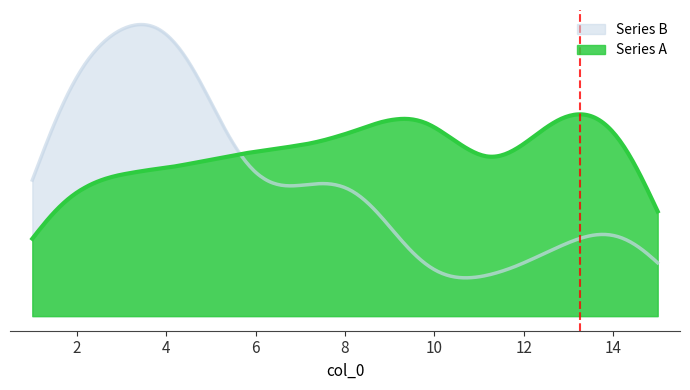

Does the chart have visible grid lines?

No